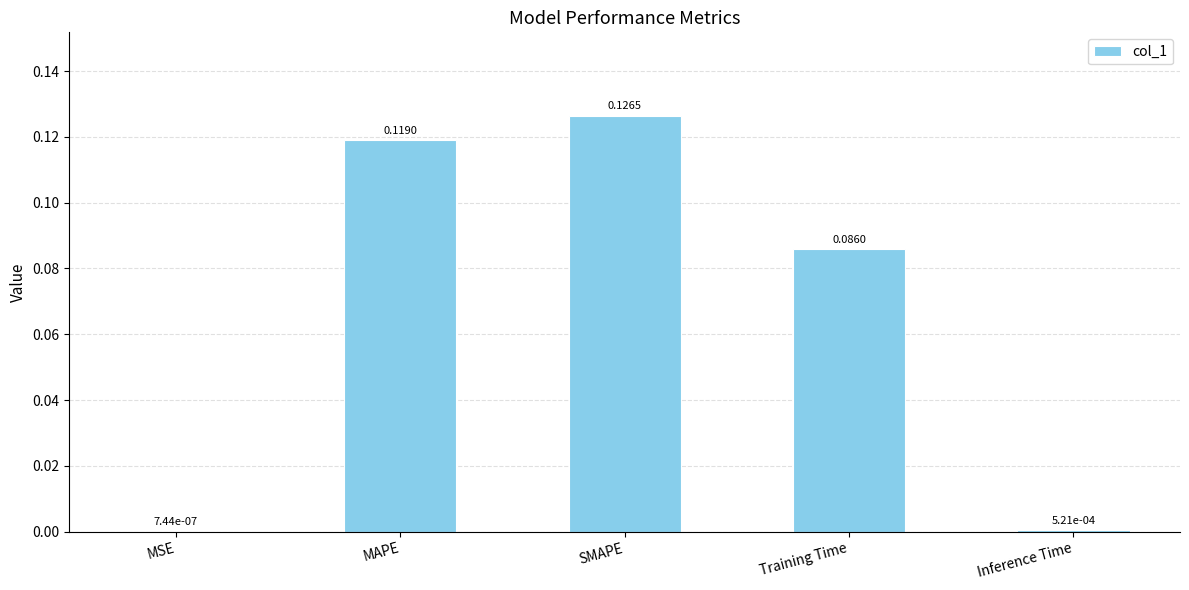

Which has a higher value, MSE or SMAPE?

SMAPE